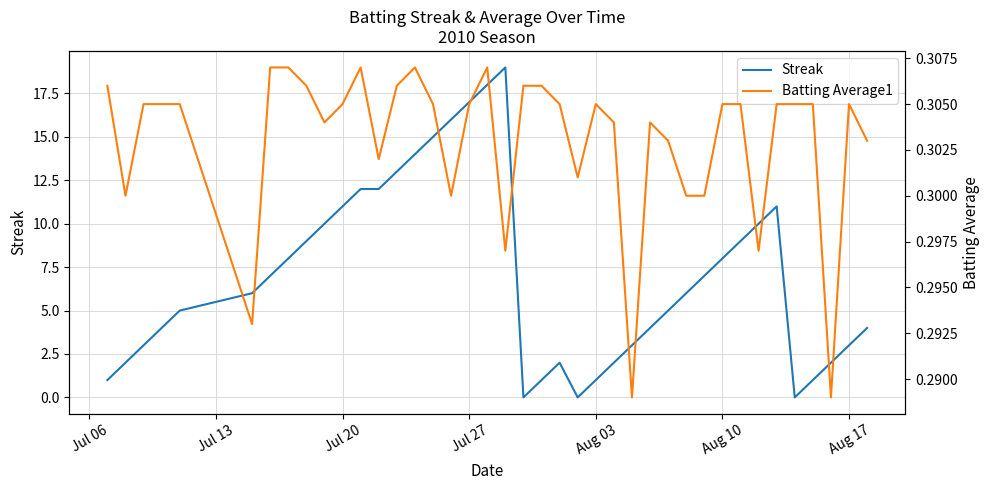

What is the sum of all Streak values?

281